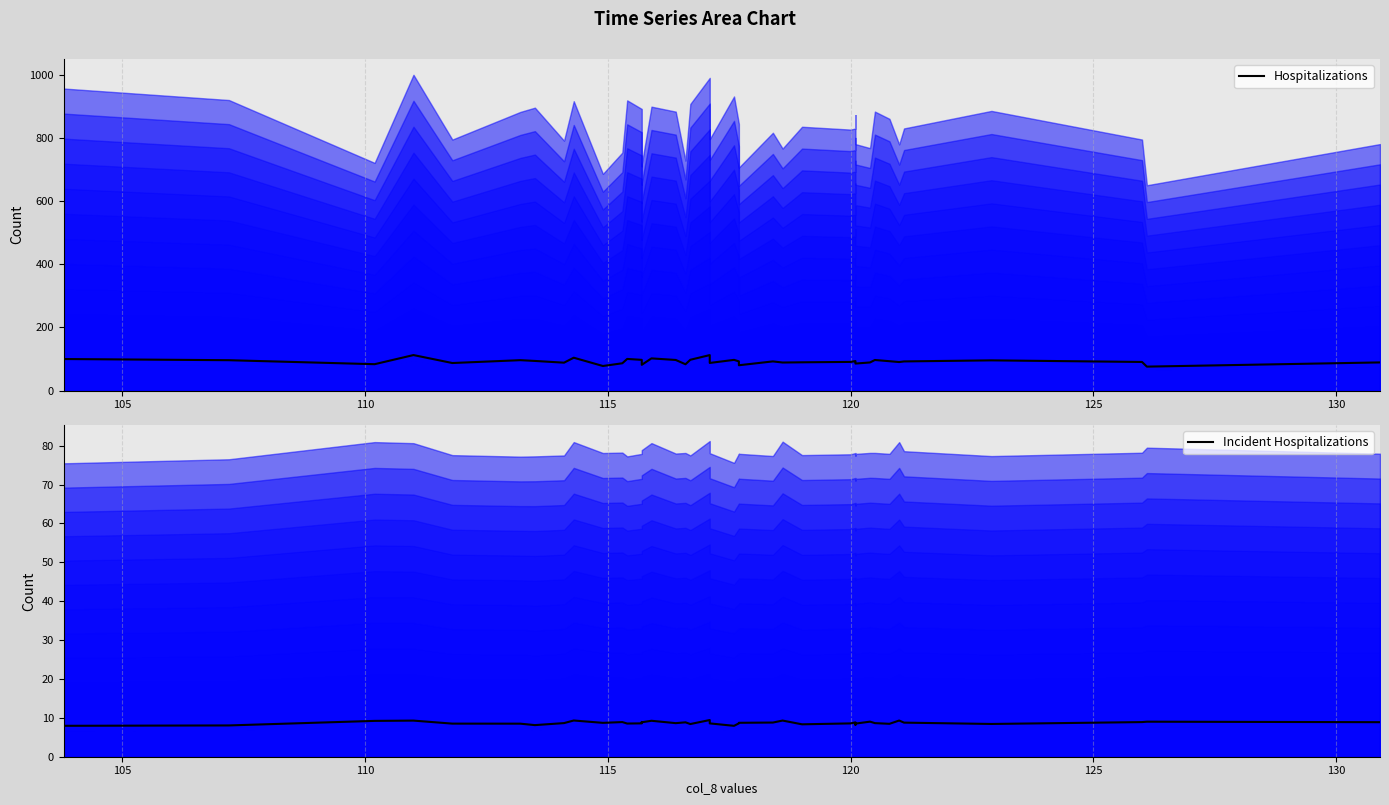

Reading right to left, transcribe all the data shown in this chart.

Hospitalizations: 89.0	75.7	90.4	95.5	92.1	90.1	92.8	96.7	88.9	85.4	92.0	93.3	90.6	89.4	88.7	92.2	80.0	92.3	97.1	87.3	112.2	97.4	83.2	96.8	101.8	81.4	82.1	97.1	100.0	86.3	77.6	103.9	88.2	93.7	96.1	87.1	112.3	83.4	96.0	99.7
Incident Hospitalizations: 8.9	9.0	8.9	8.4	8.8	9.3	8.5	8.6	9.0	8.5	8.2	8.8	8.6	8.3	9.3	8.8	8.7	8.6	7.9	8.6	9.4	8.4	8.8	8.6	9.2	8.9	8.9	8.6	8.5	8.9	8.7	9.3	8.6	8.1	8.5	8.5	9.3	9.2	8.0	8.0